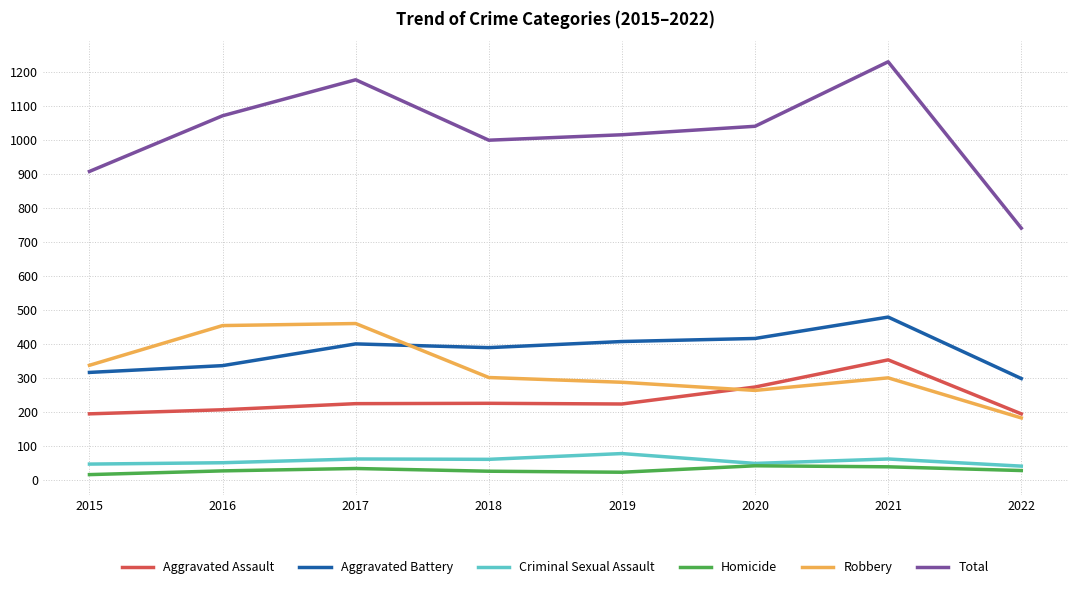

True or false: Criminal Sexual Assault has more than 0 points higher than both neighbors.

True